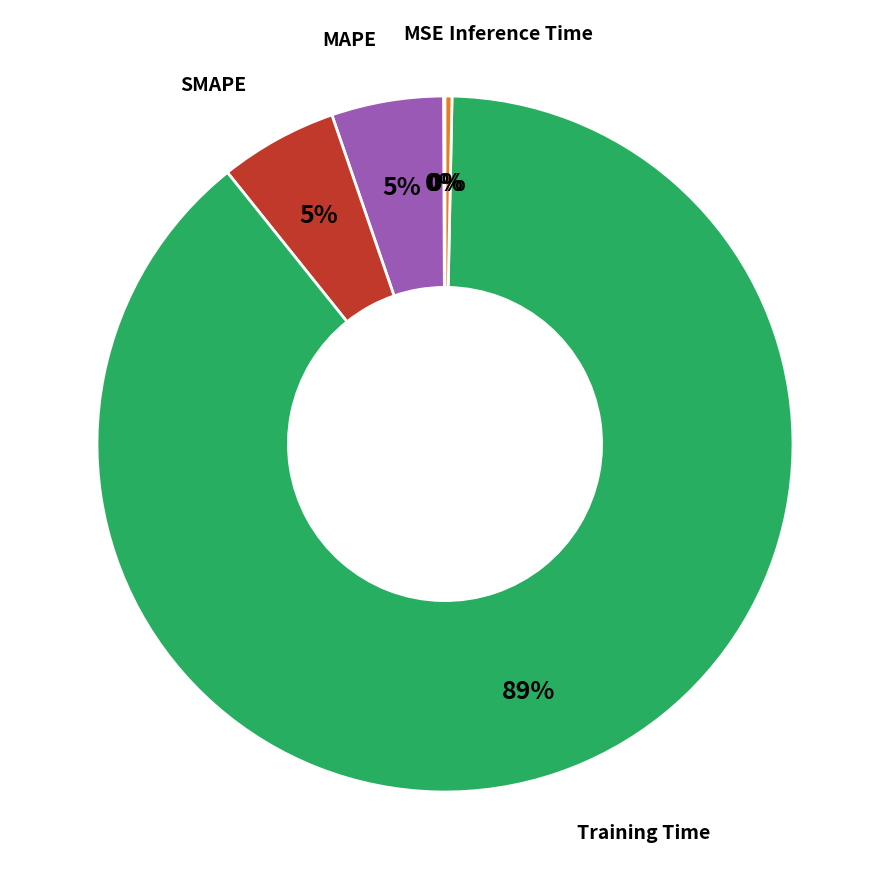

What is the largest slice in the pie chart?

Training Time